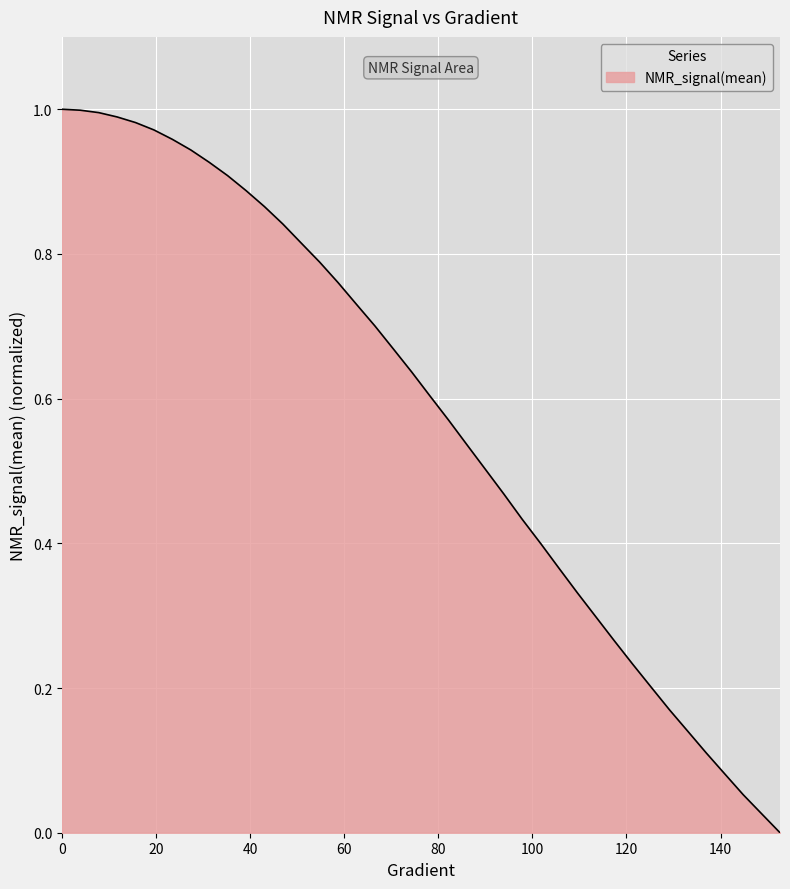

How many lines are shown in the chart?

1